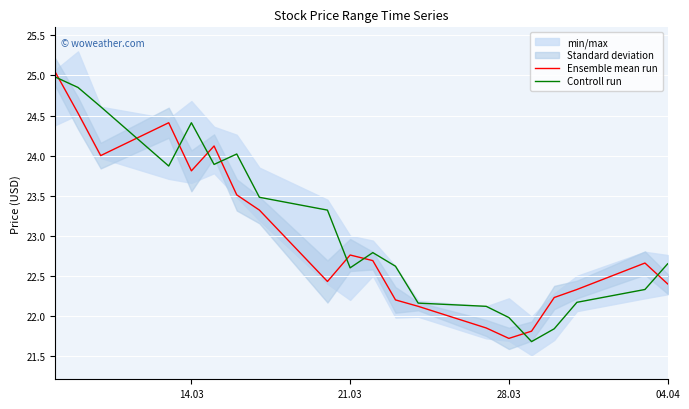

Is this an area chart (filled region under the line)?

No